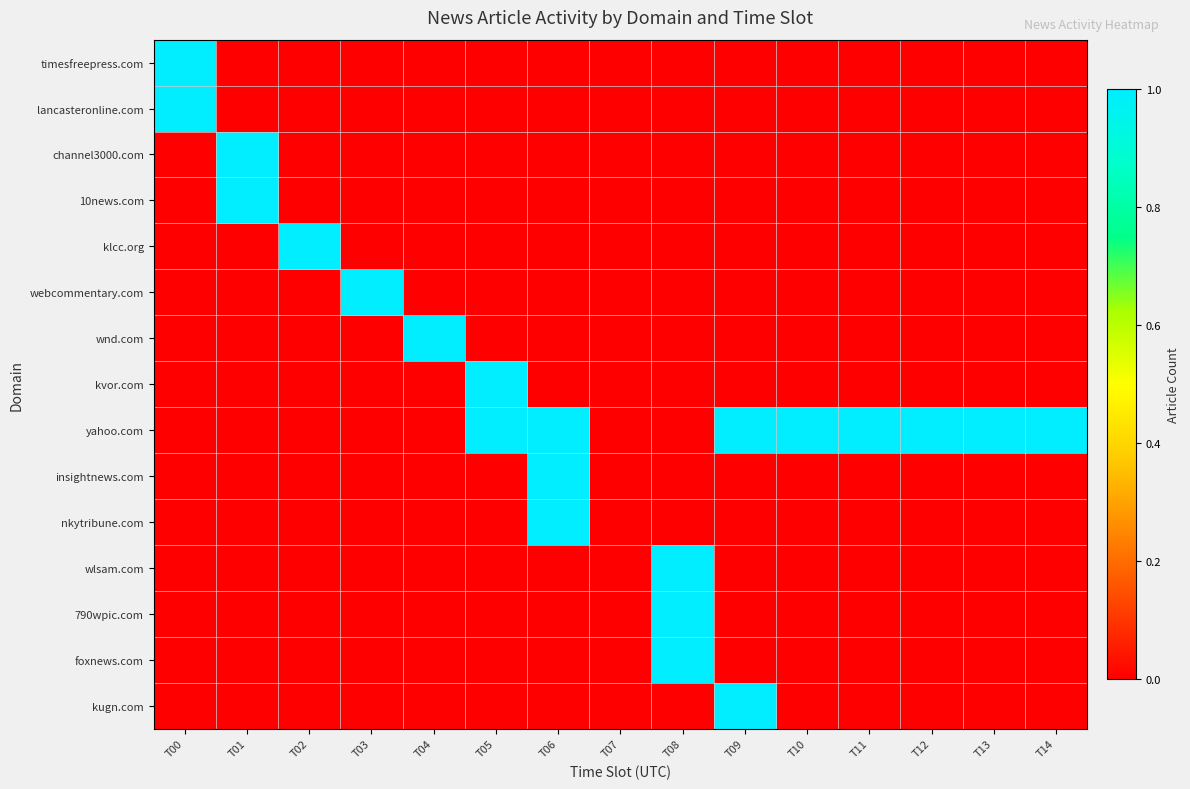

Which label corresponds to the largest value in the chart?

T00